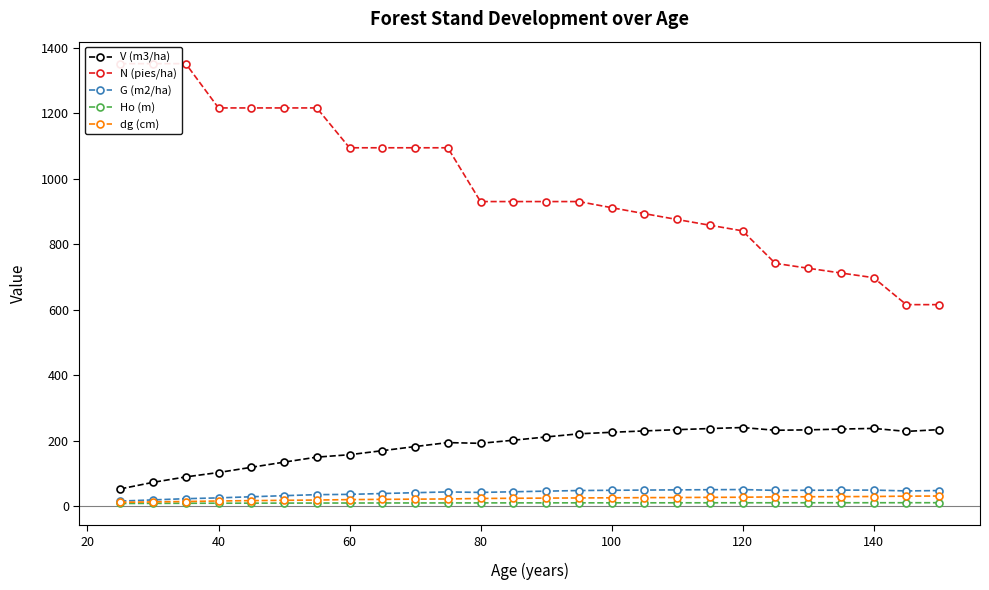

Is this an area chart (filled region under the line)?

No